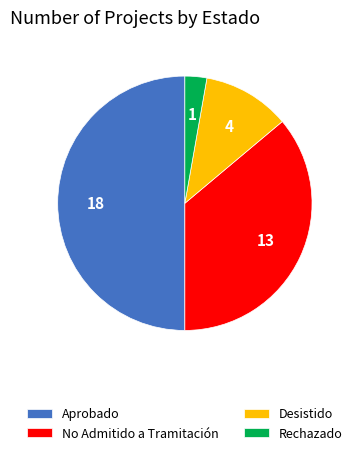

The Desistido slice represents 11% of the pie. True or false?

True